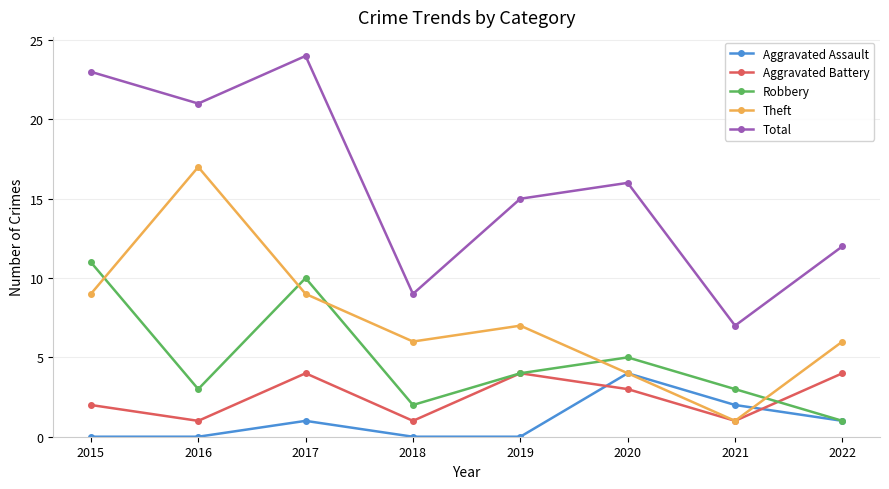

Which series has the widest spread of values?

Total